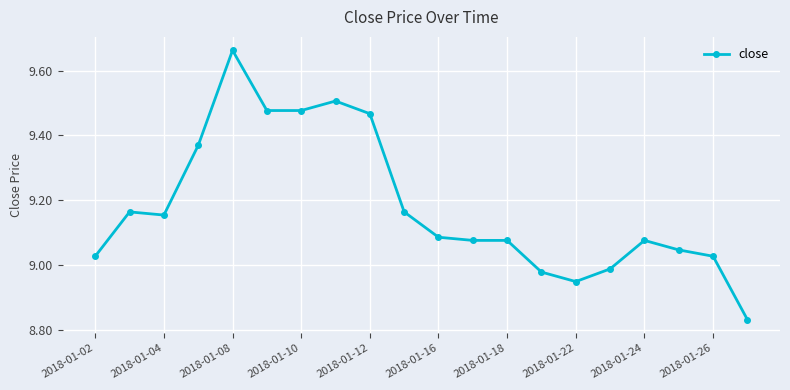

True or false: the data has more than 2 interior local peaks.

True